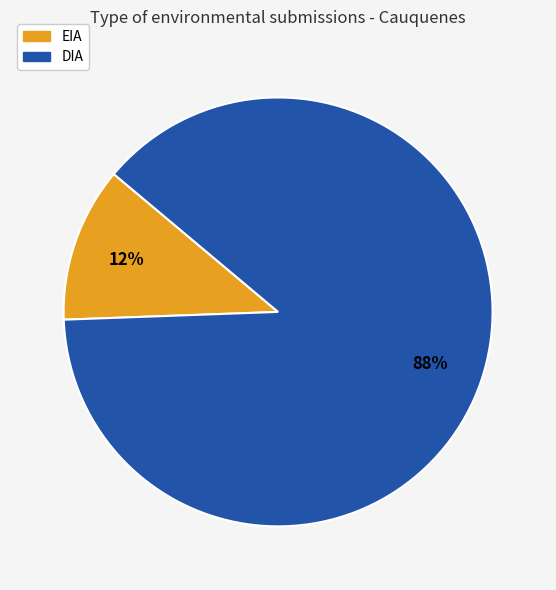

Approximately how many times larger is the value at EIA compared to DIA?

0.1